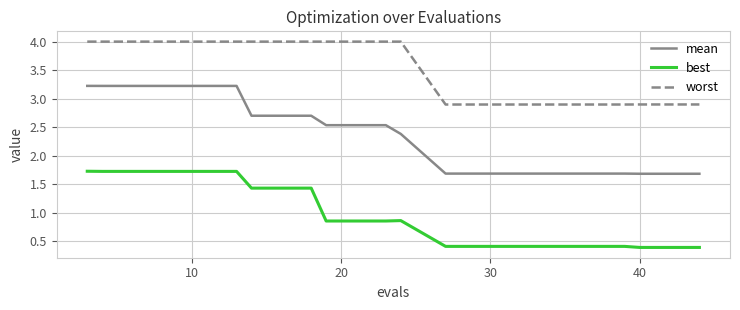

What is the difference between the maximum and minimum values in the worst series?

1.1